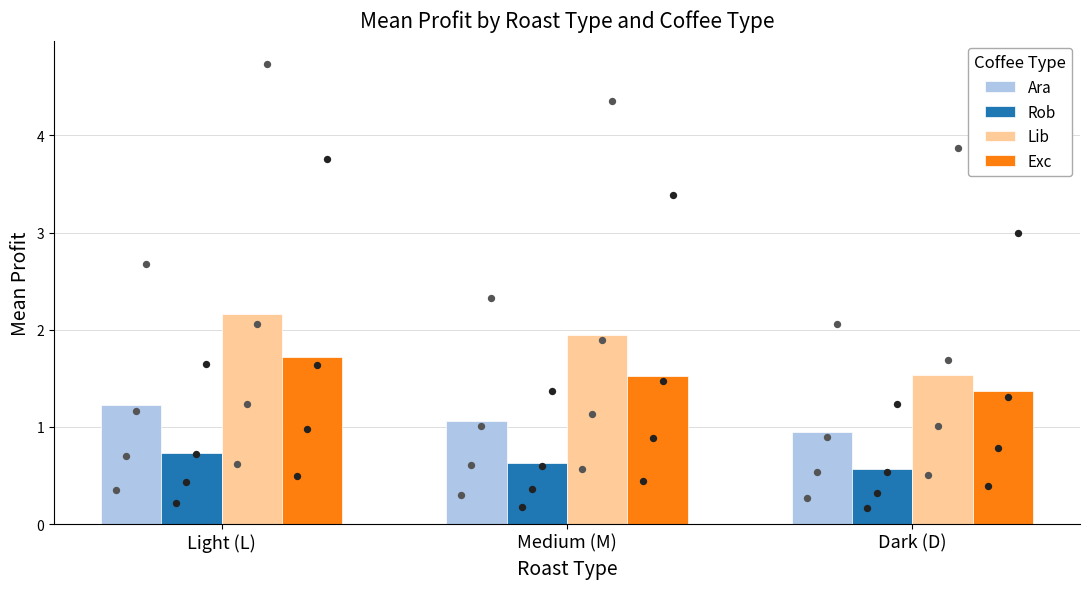

What is the total value across all series at Light (L)?

5.8